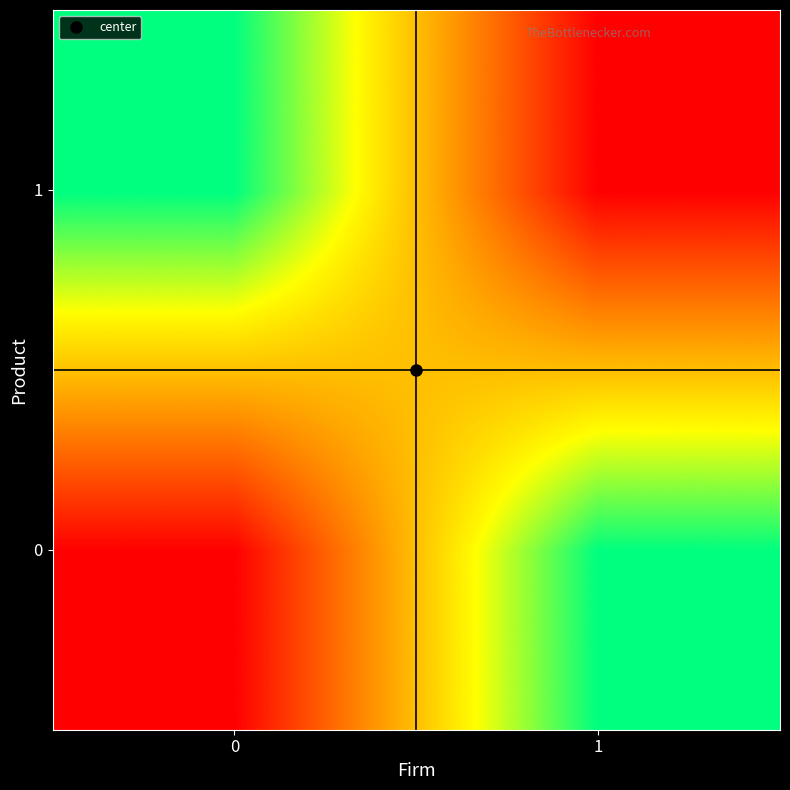

What is the total value across all series at 0?

0.2